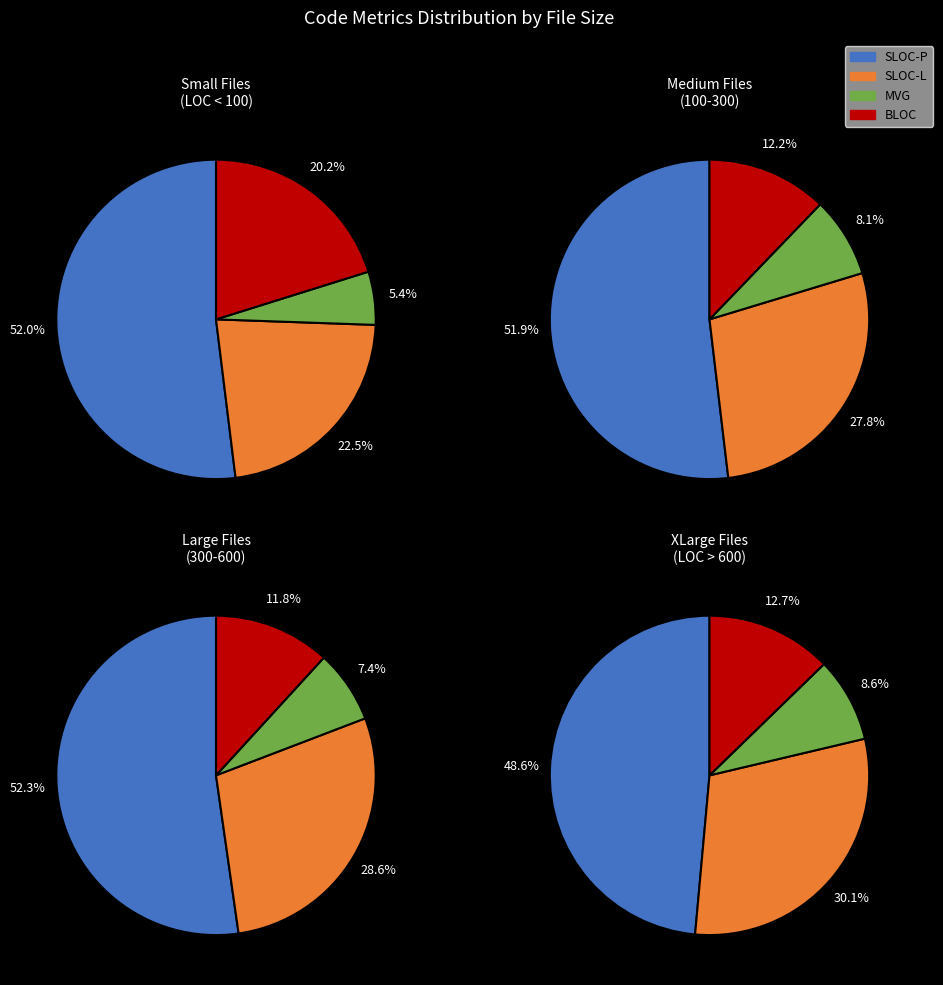

Rank the series at 6 from lowest to highest value.

MVG, BLOC, SLOC-L, SLOC-P